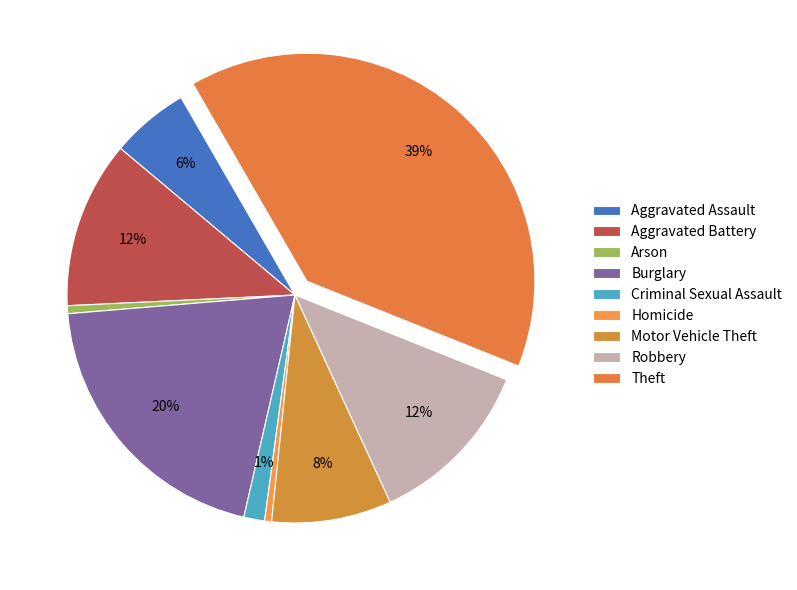

What percentage is NOT represented by Burglary?

79.9%